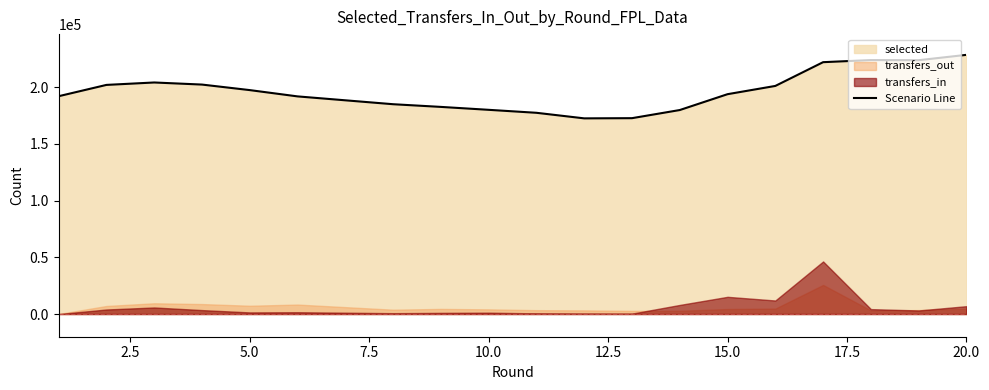

What is the highest value of the Scenario Line series?

228370